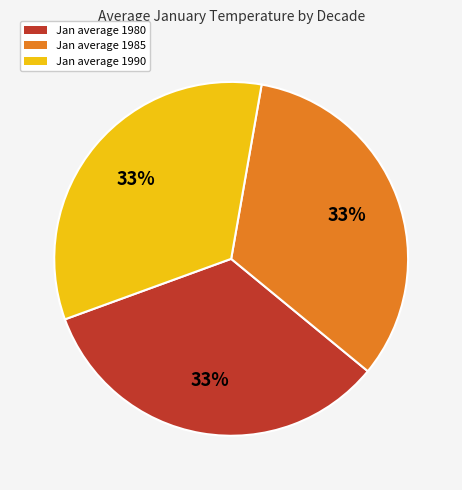

Is there any slice that represents more than half of the pie?

No